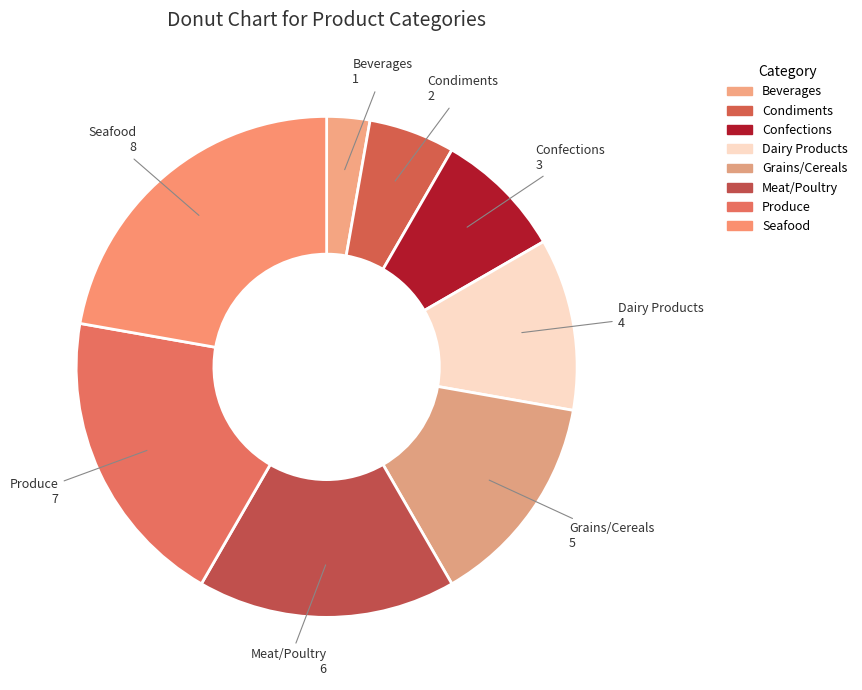

How many segments does this pie chart have?

8